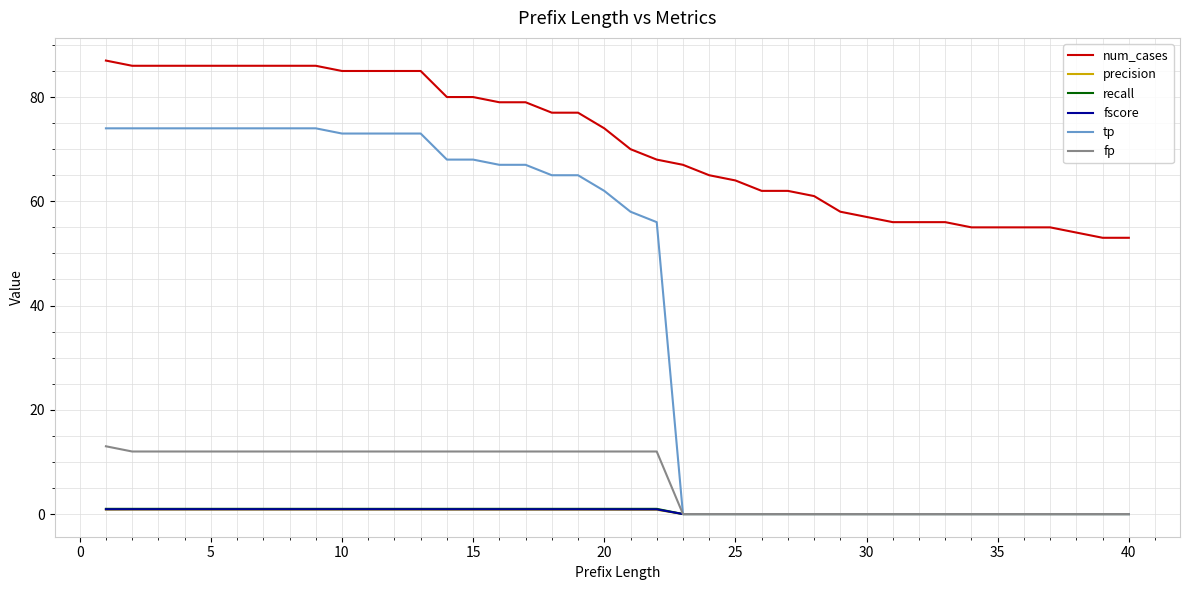

Which series has the largest total across all categories?

num_cases